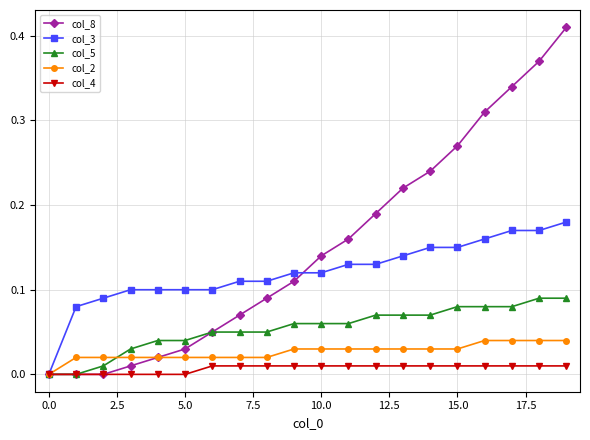

Rank the series by their maximum value, from highest to lowest.

col_8, col_3, col_5, col_2, col_4